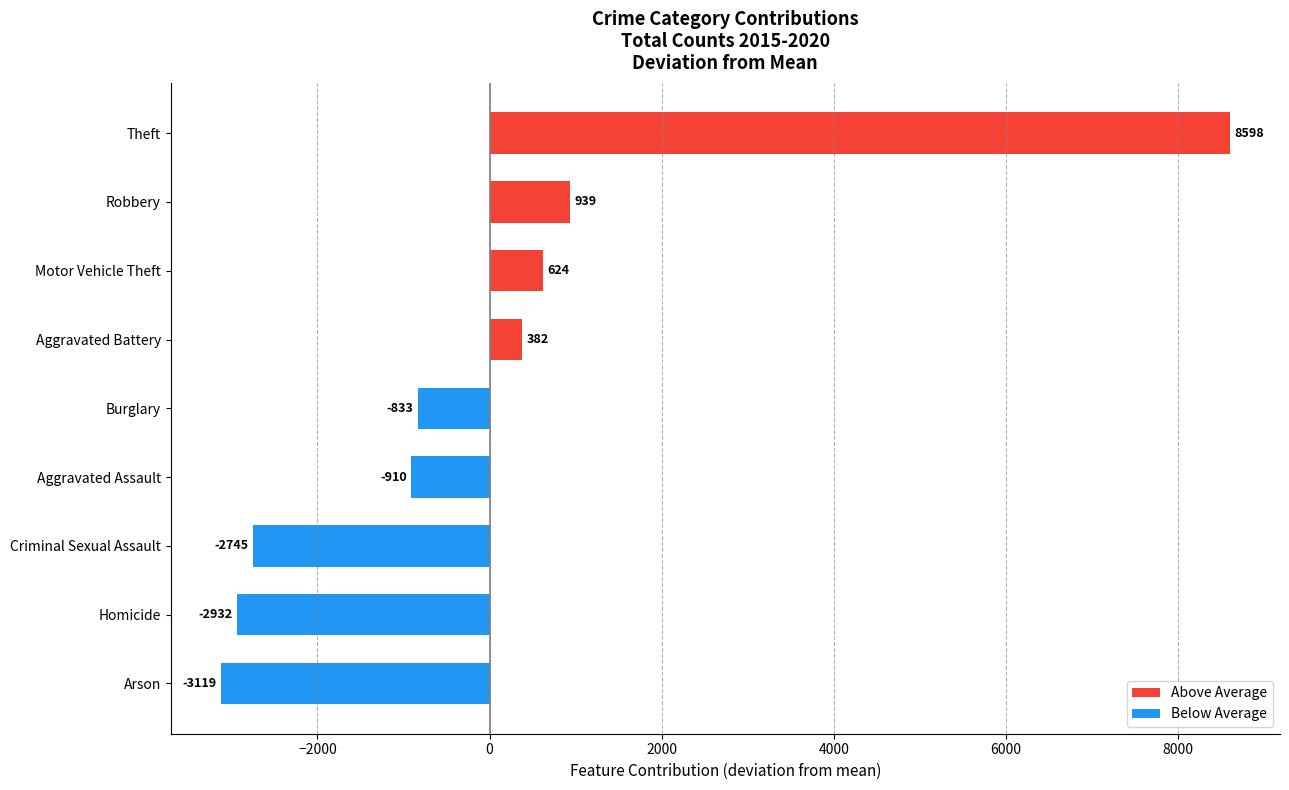

What is the change in value from Arson to Robbery?

+4058.0